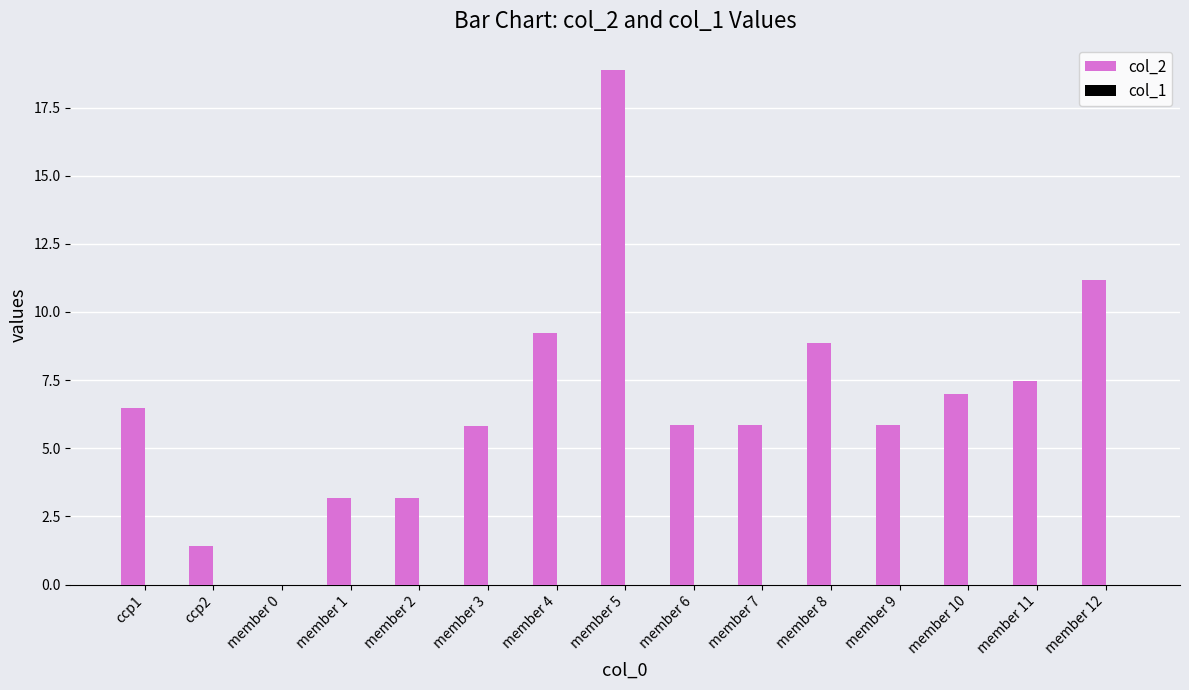

Which has a higher value, member 4 or member 2?

member 4